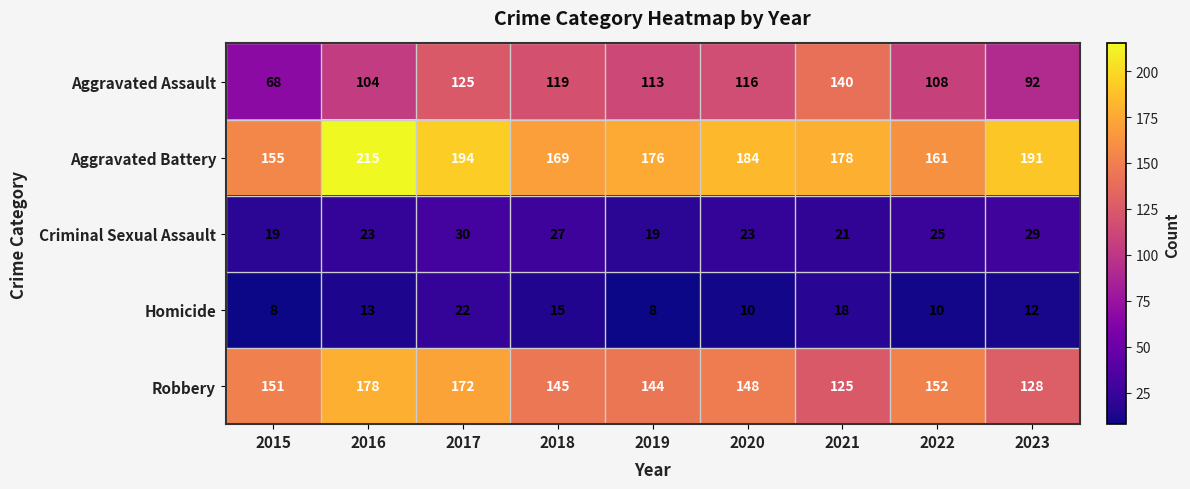

What is the difference between the second highest and second lowest values in the Aggravated Assault series?

33